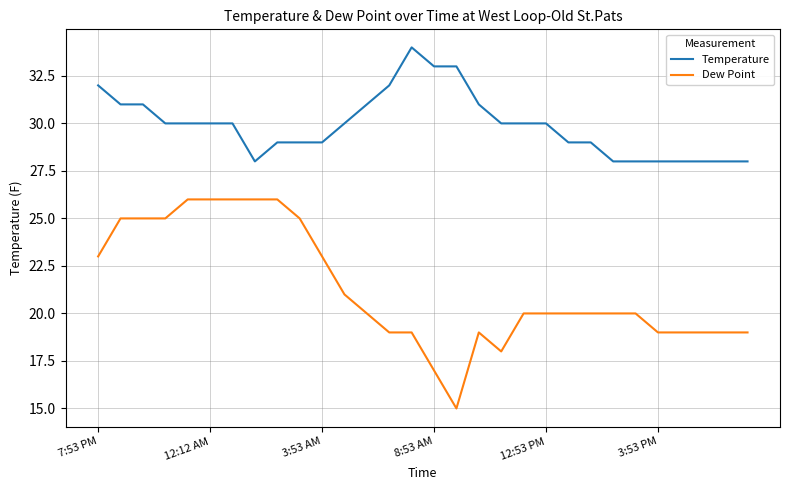

Which series has the largest total across all categories?

Temperature